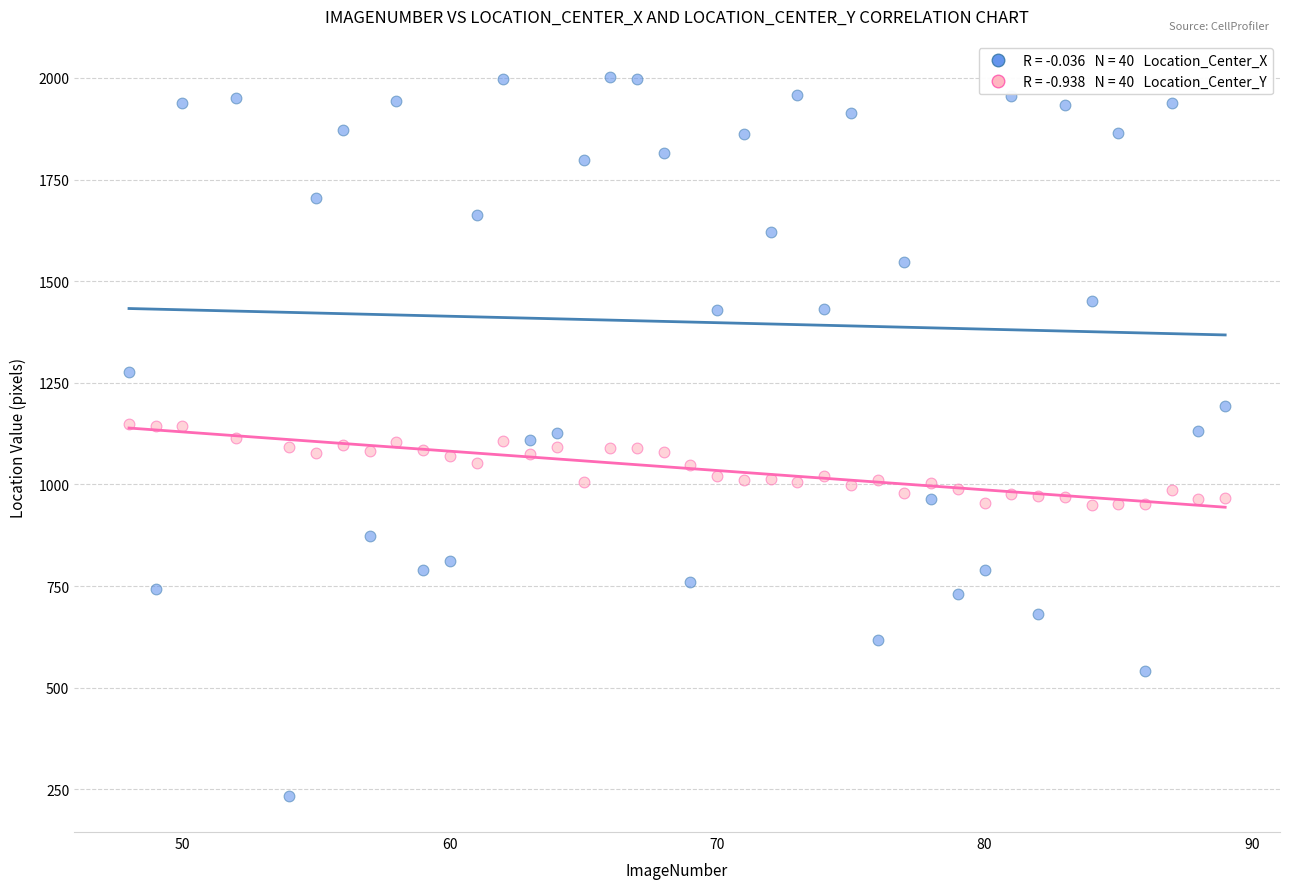

Across all data points, what is the range of Y values (max minus min)?

1768.3